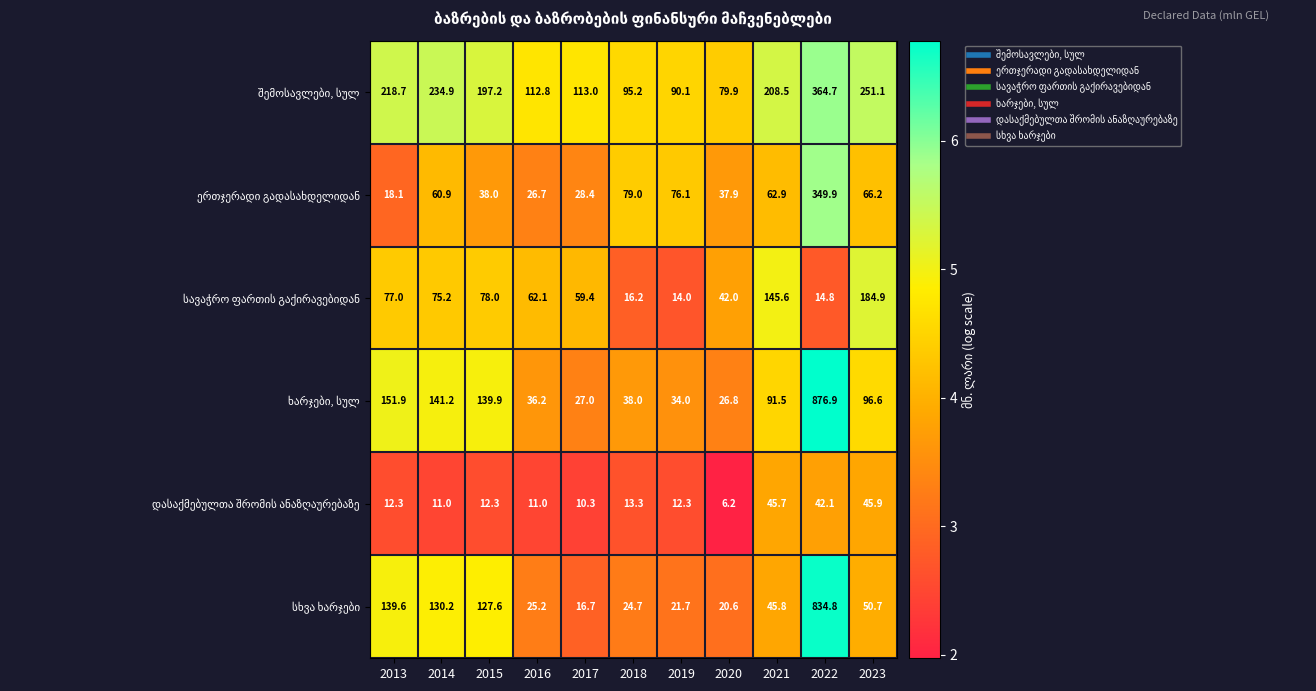

What is the spread (max minus min) of values at 2015?

184.9